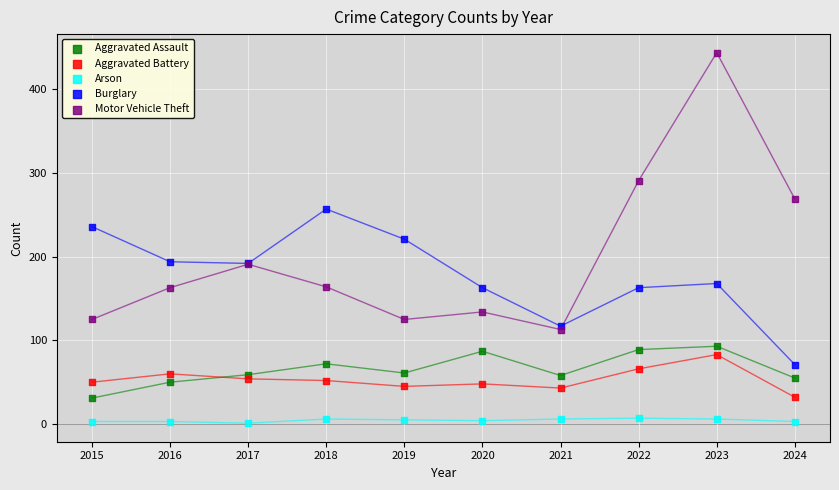

What are all the series names shown in the legend?

Aggravated Assault, Aggravated Battery, Arson, Burglary, Motor Vehicle Theft